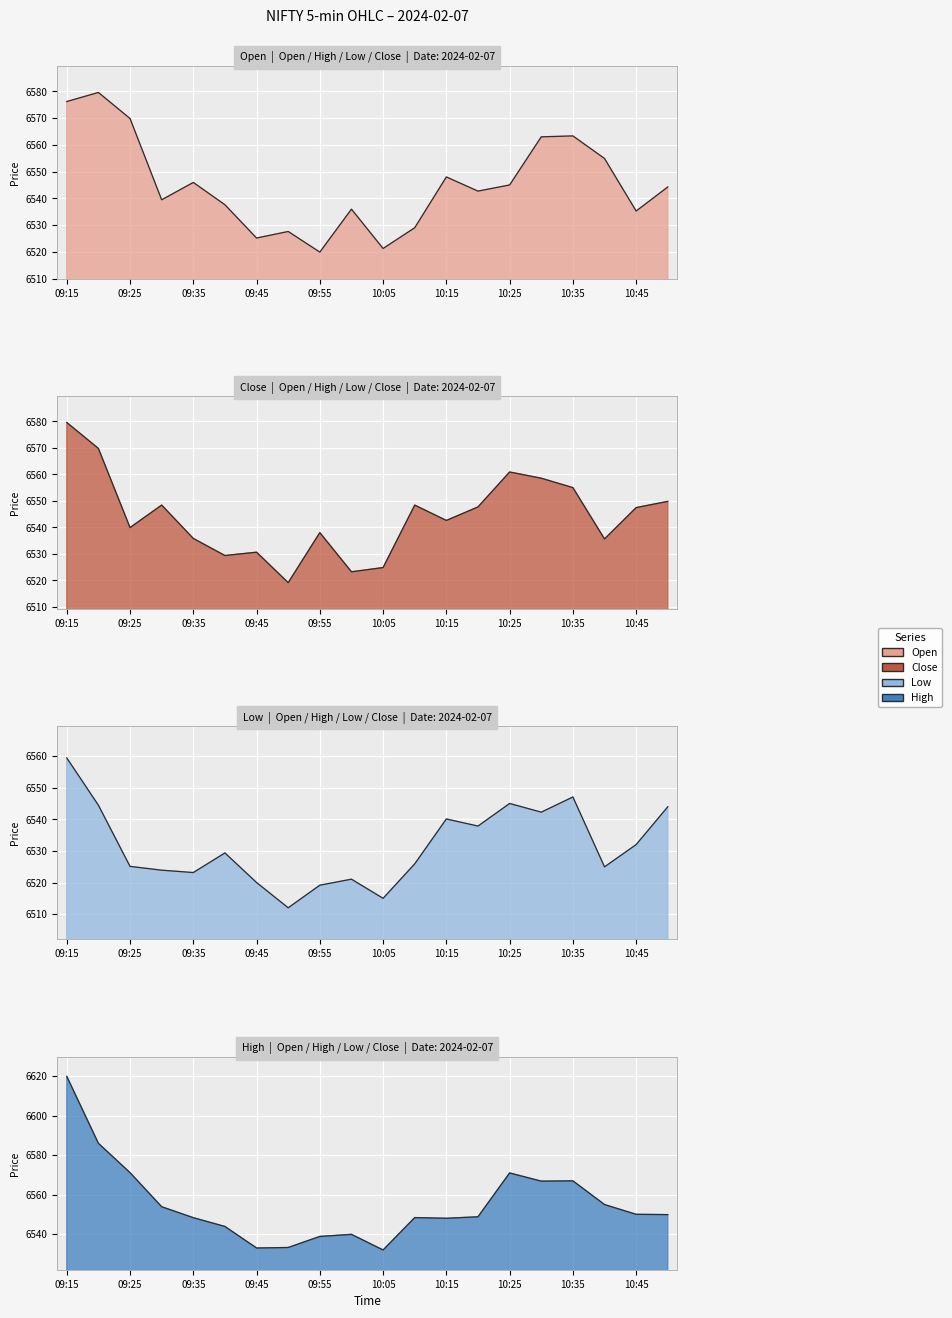

List the labels in order of Low value, smallest first.

09:50, 10:05, 09:55, 09:45, 10:00, 09:35, 09:30, 10:40, 09:25, 10:10, 09:40, 10:45, 10:20, 10:15, 10:30, 10:50, 09:20, 10:25, 10:35, 09:15